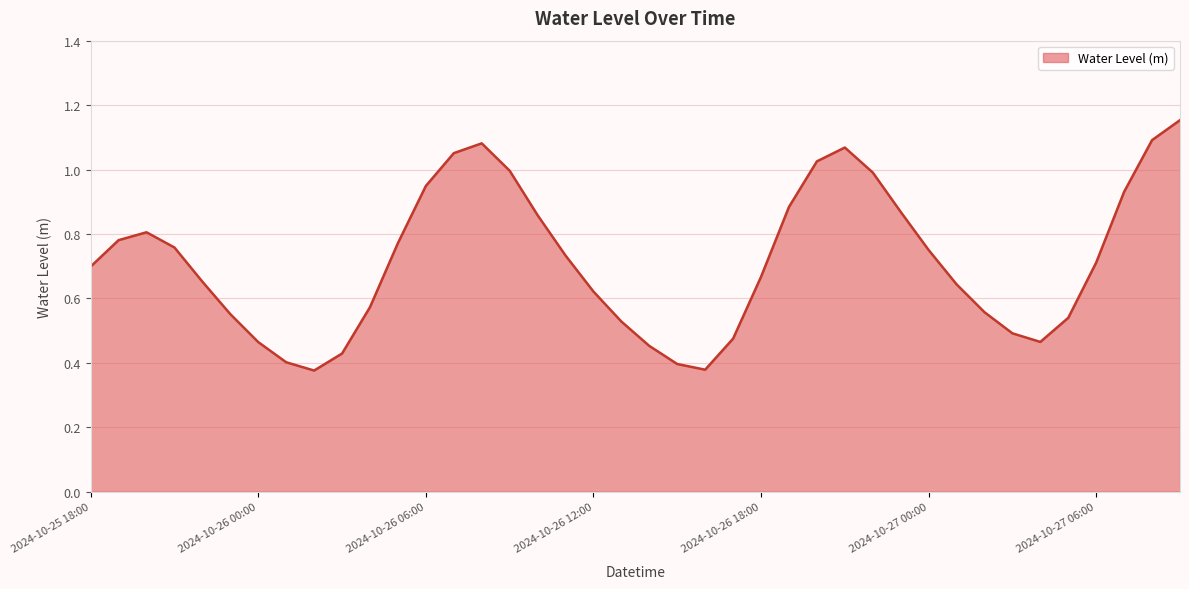

What is the difference between the maximum and minimum values?

0.8